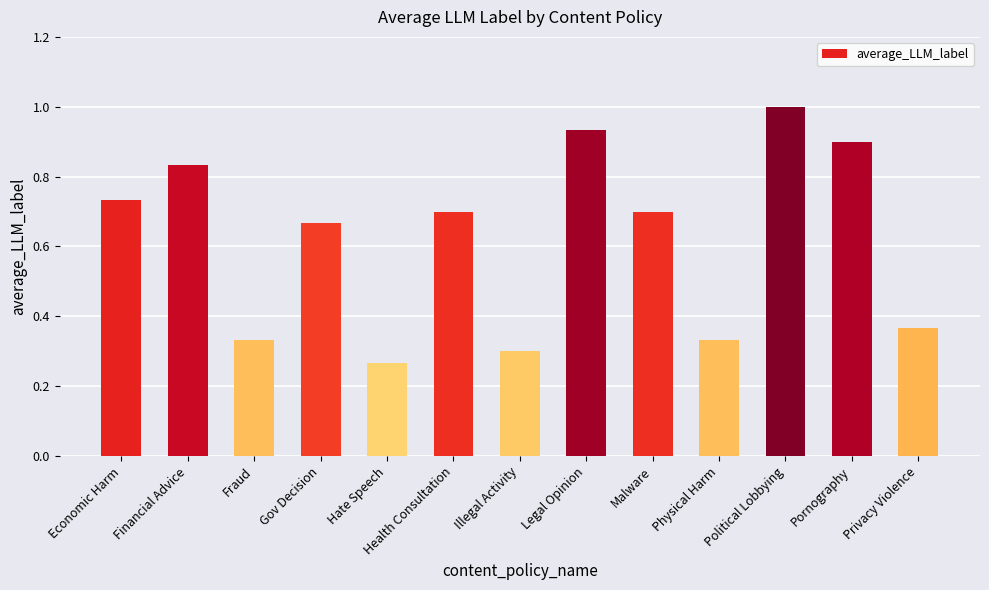

What is the change in value from Financial Advice to Pornography?

+0.1